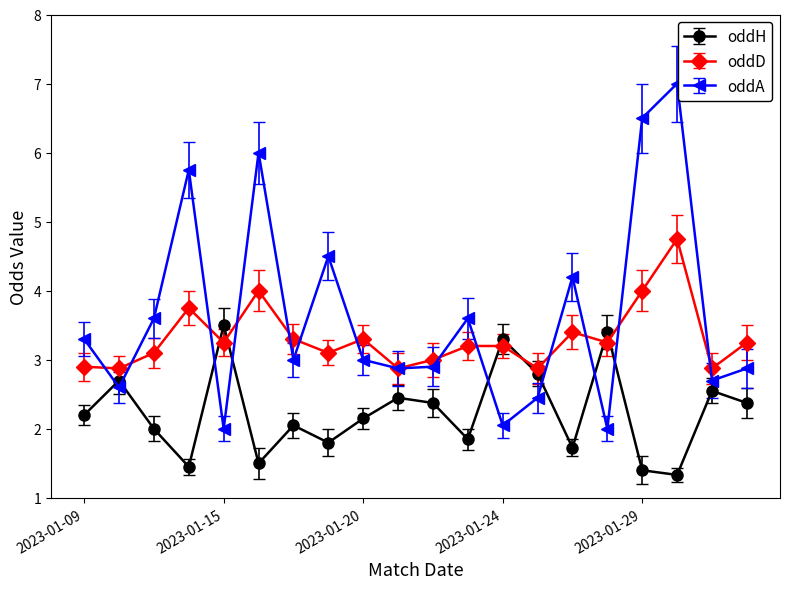

Which series has the widest spread of values?

oddA